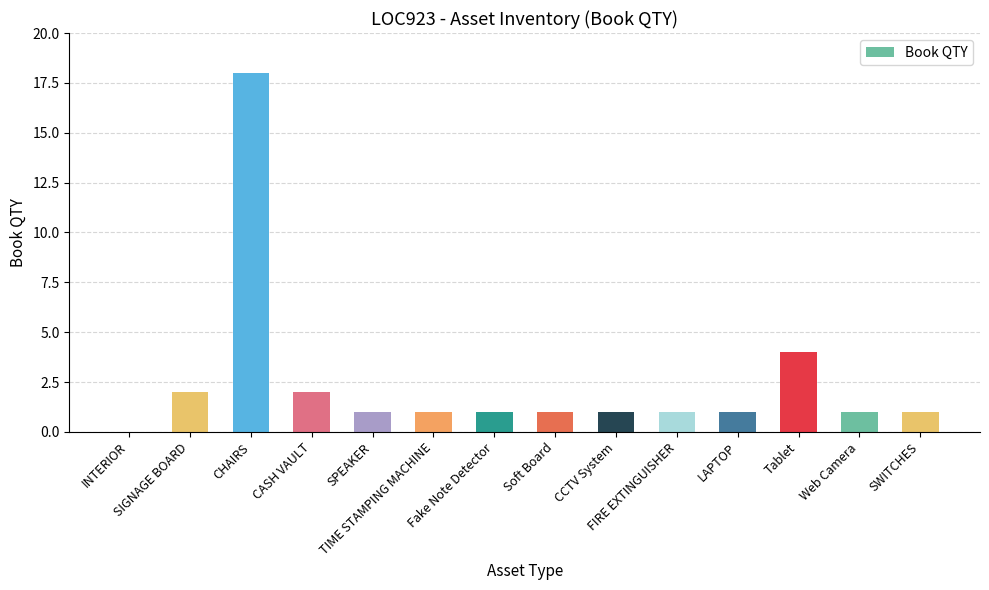

What is the sum of all values?

35